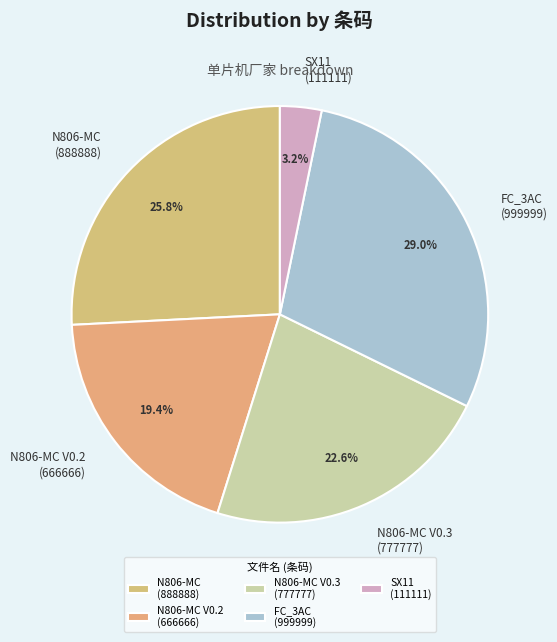

Rank the categories by value from lowest to highest.

SX11 (111111), N806-MC V0.2 (666666), N806-MC V0.3 (777777), N806-MC (888888), FC_3AC (999999)